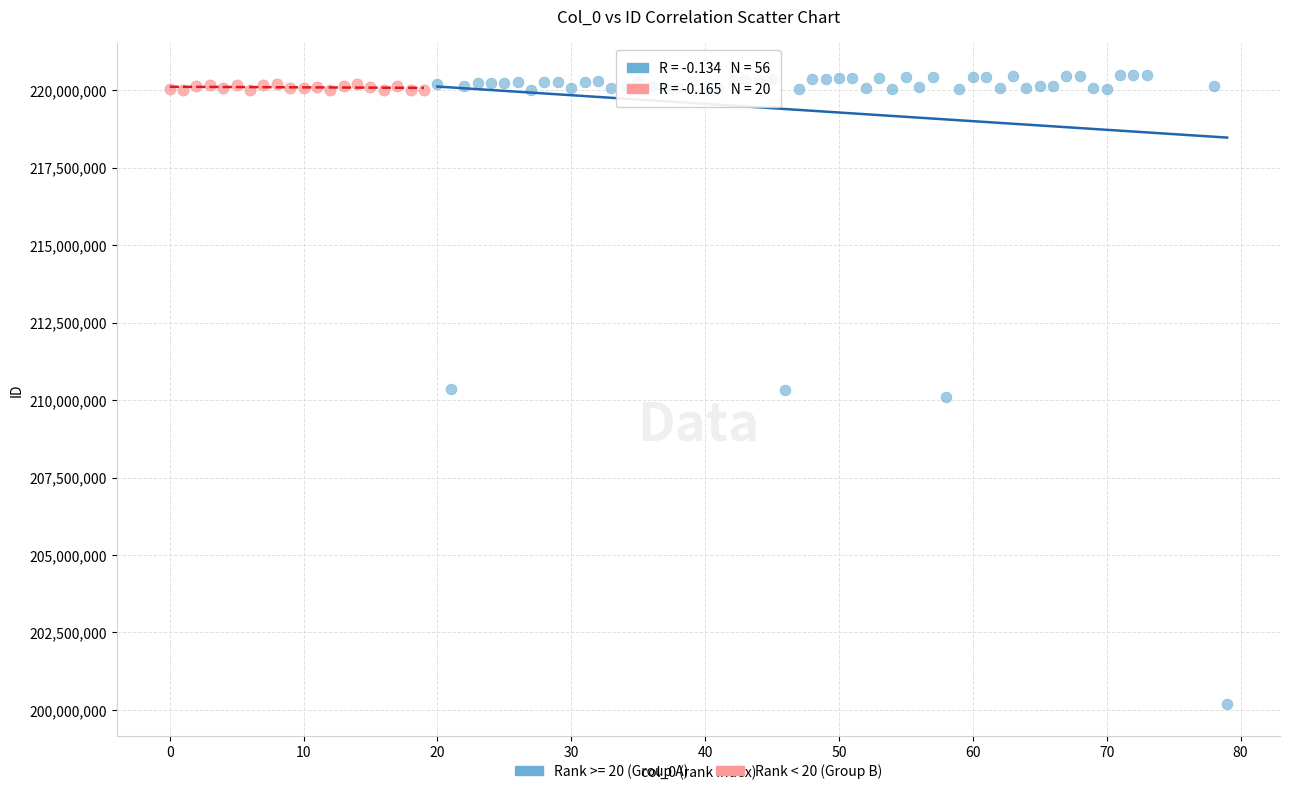

Which series contains the lowest Y value?

Rank >= 20 (Group A)